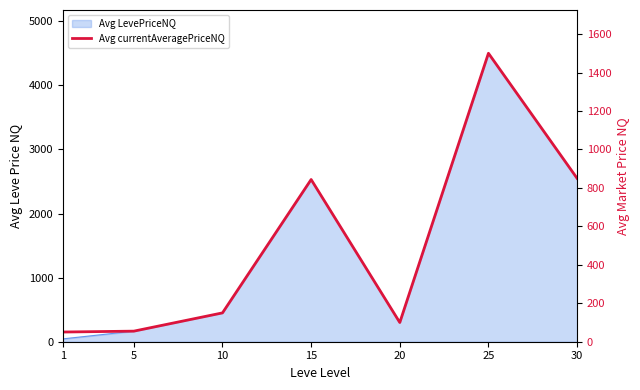

What is the change in value from 1 to 20?

+49.6